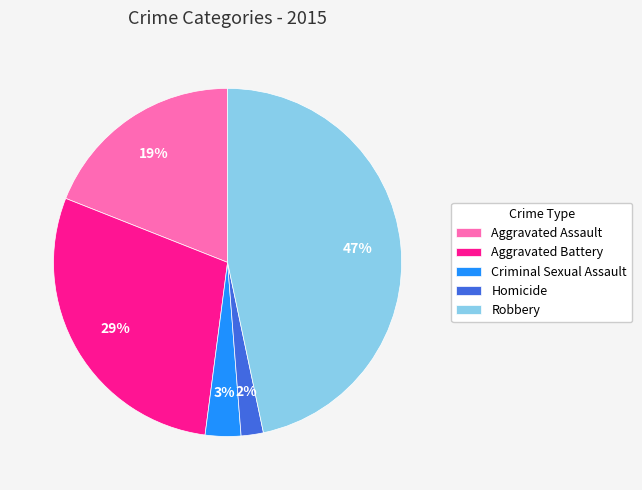

Combined, do Aggravated Assault and Criminal Sexual Assault account for over 50%?

No